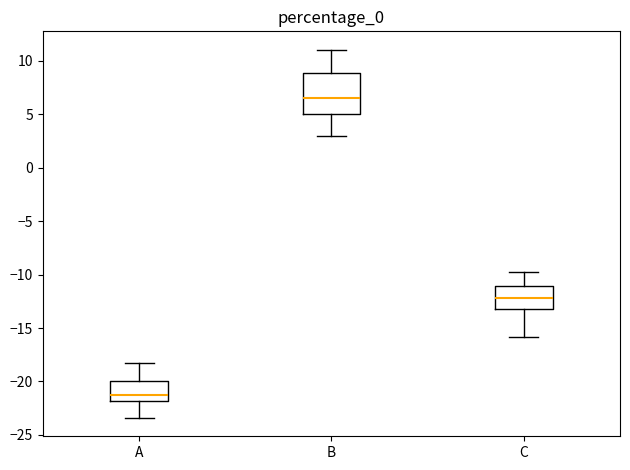

Reading left to right, transcribe this box plot: for each box, give where its median line is, the range the box spans, and where its two whiskers end, as read against the y-axis. The values are not printed on the chart, so give them approximately, as read against the axis.

A: median -21.0, box -22.0 to -20.0, whiskers -23.5 to -18.0
B: median 6.5, box 5.0 to 9.0, whiskers 3.0 to 11.0
C: median -12.0, box -13.0 to -11.0, whiskers -16.0 to -10.0